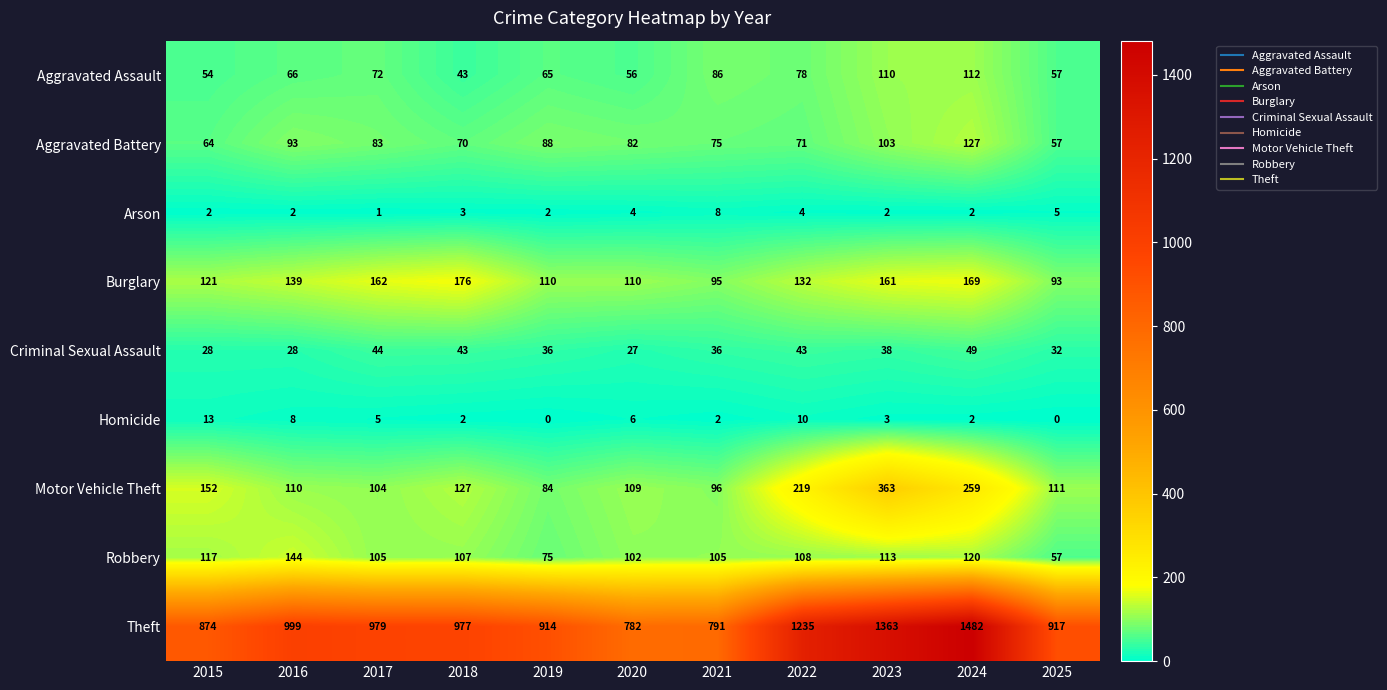

Read the Aggravated Assault value at 2024.

112